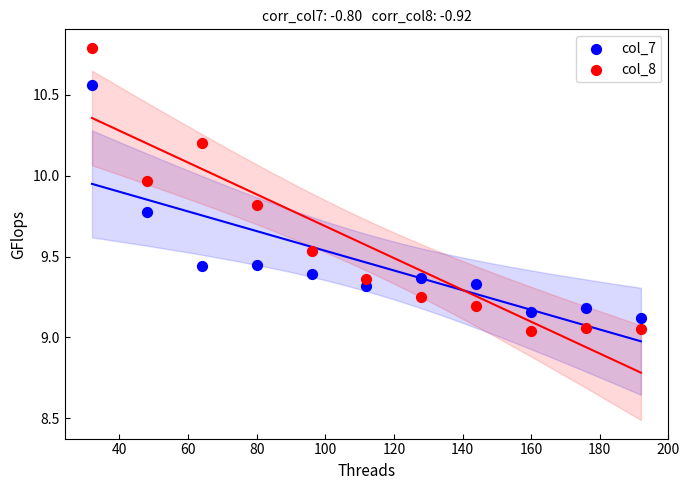

Which series reaches the maximum Y coordinate?

col_8